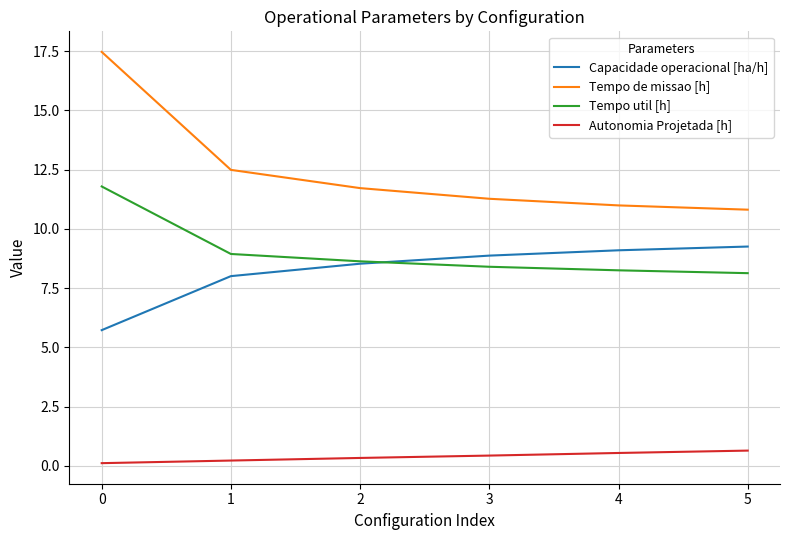

What is the difference between the highest and lowest values at 3?

10.8